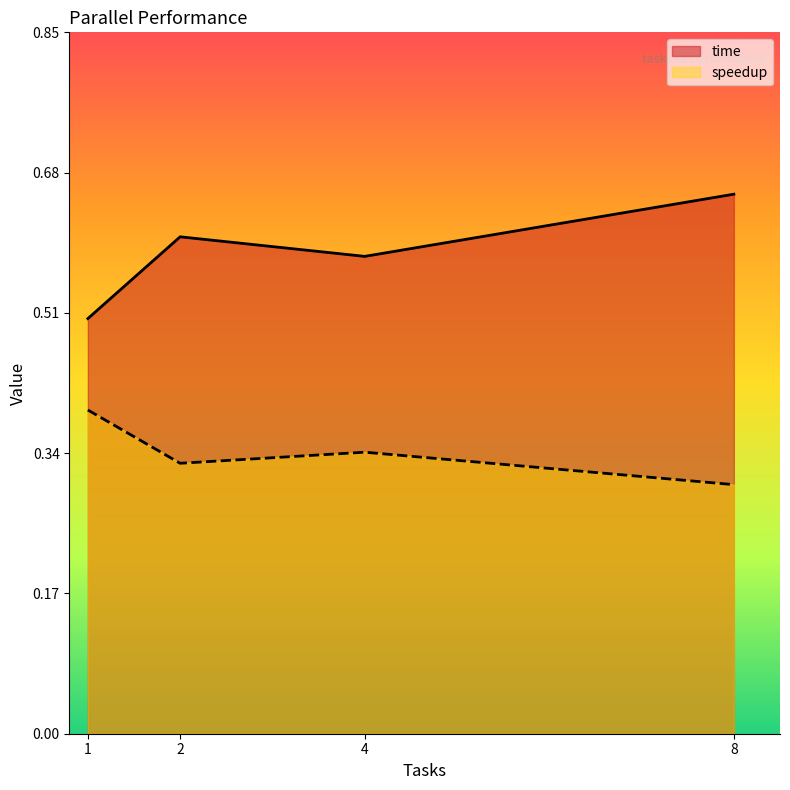

Where is speedup nearest to the value 0?

8